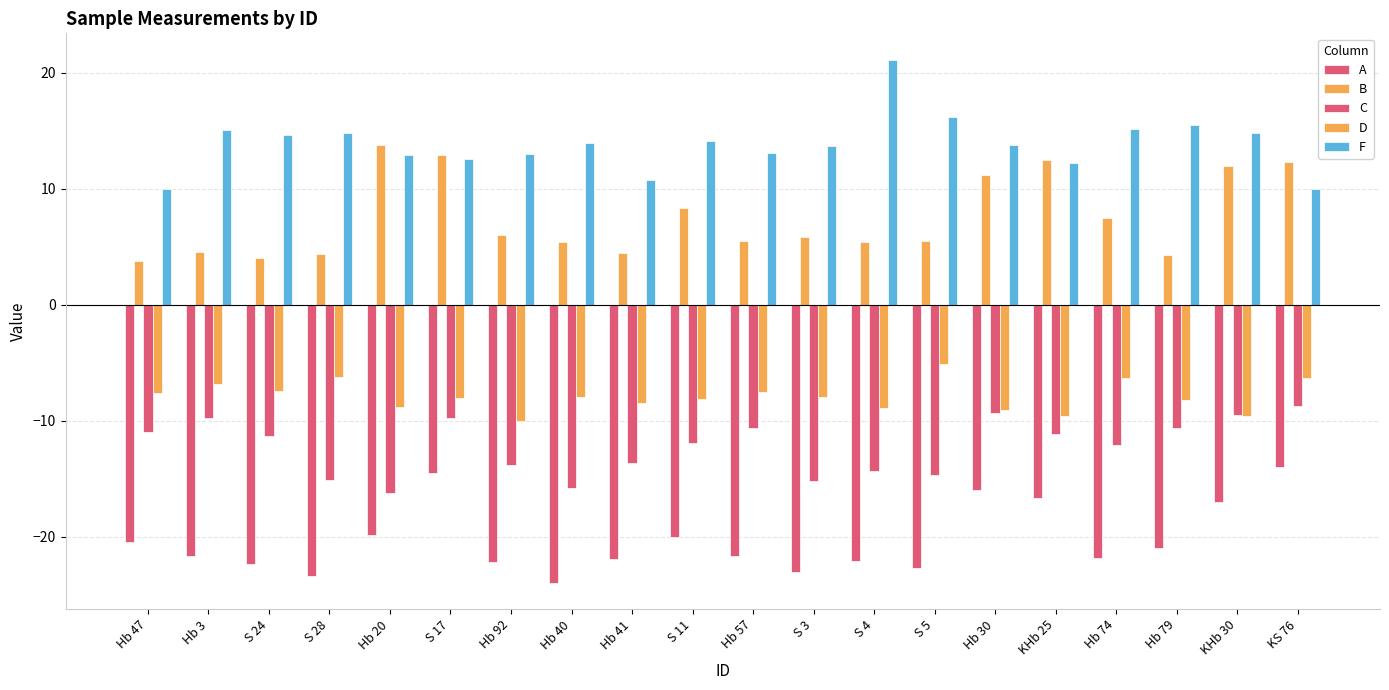

Between Hb 41 and S 3, which series saw the biggest shift?

F